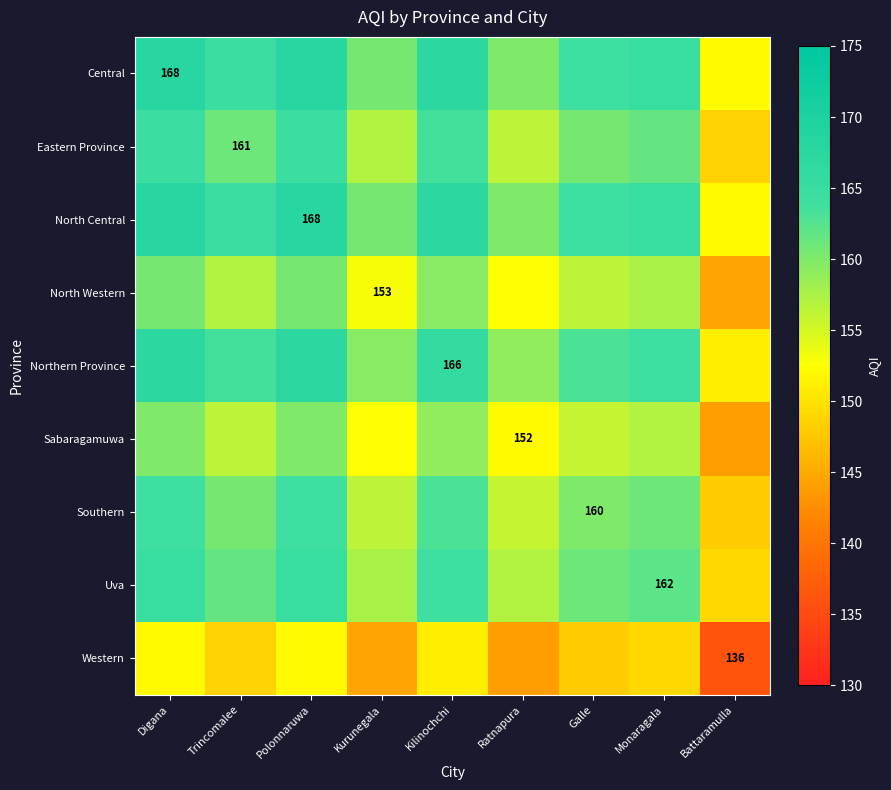

The value of Northern Province at Kilinochchi is 63.4. True or false?

False